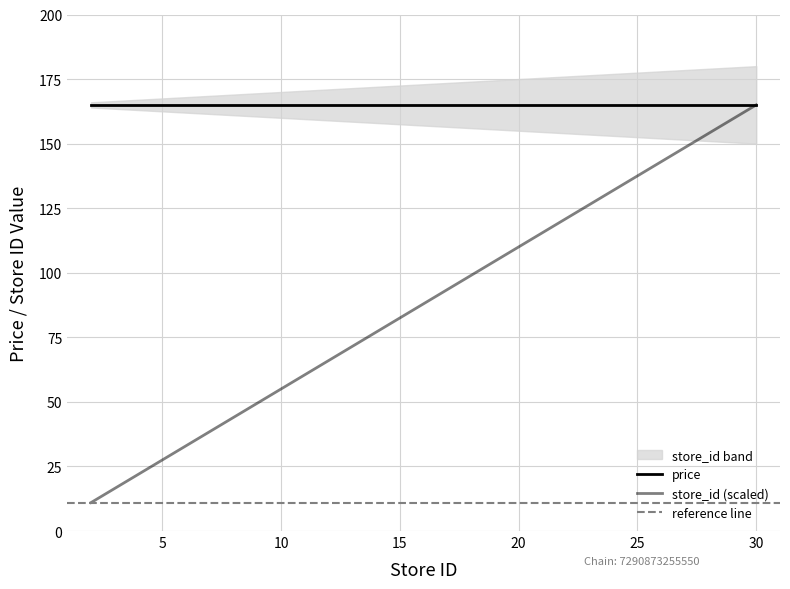

How many values exceed 82?

5